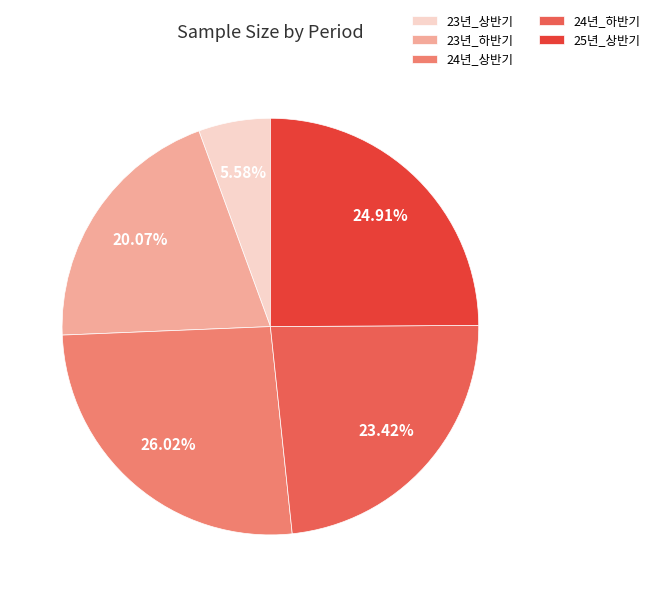

To the nearest percent, what is the difference between the 25년_상반기 and 24년_상반기 slice percentages?

1%